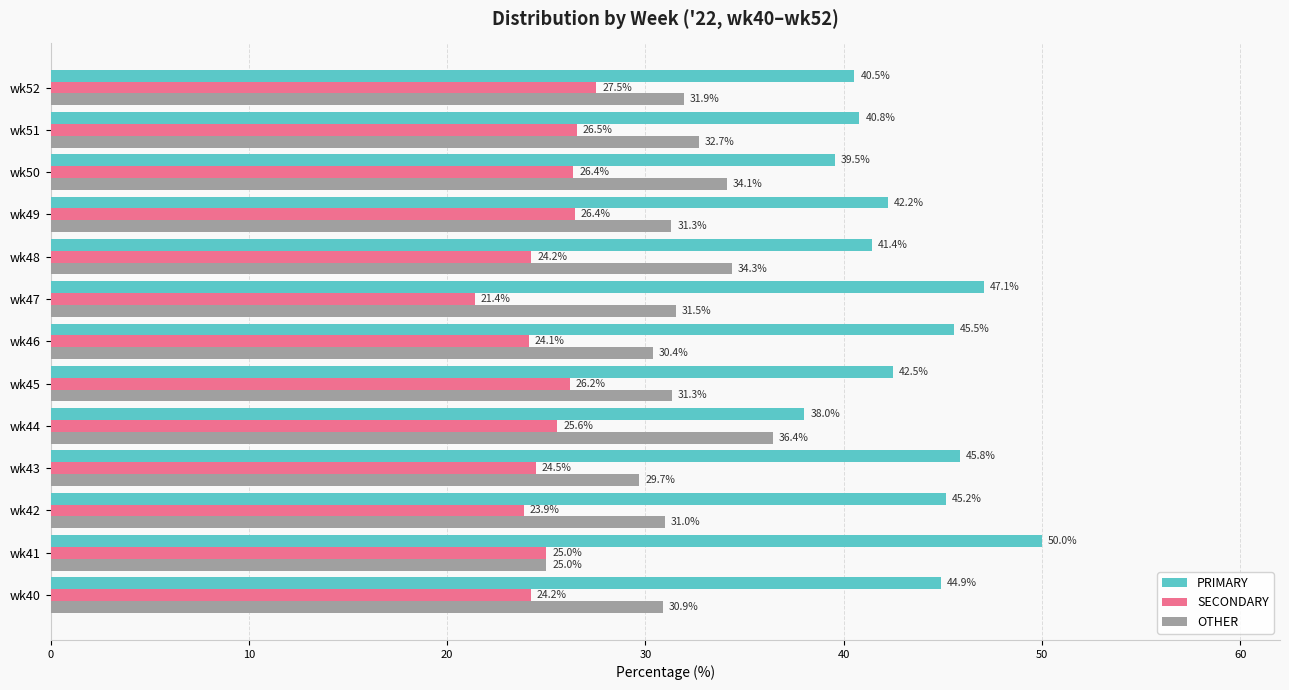

Which series has the largest total across all categories?

PRIMARY